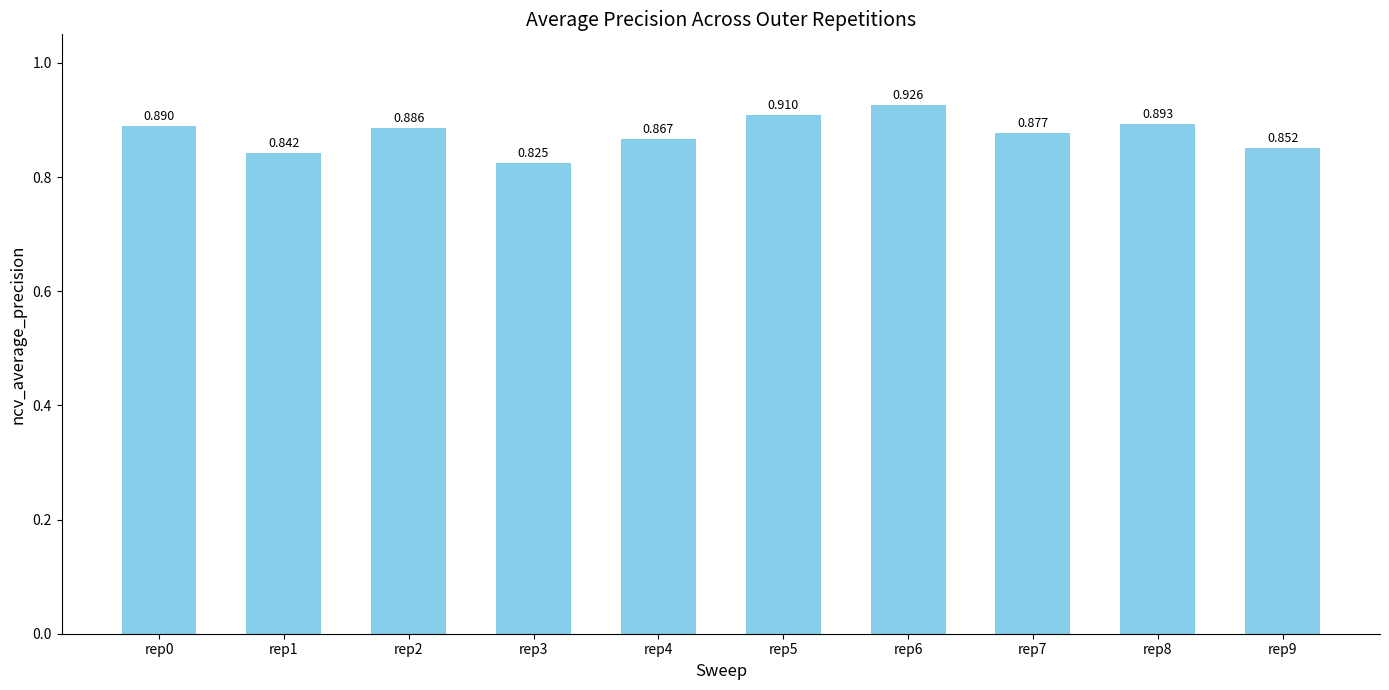

What is the sum of all values?

8.8